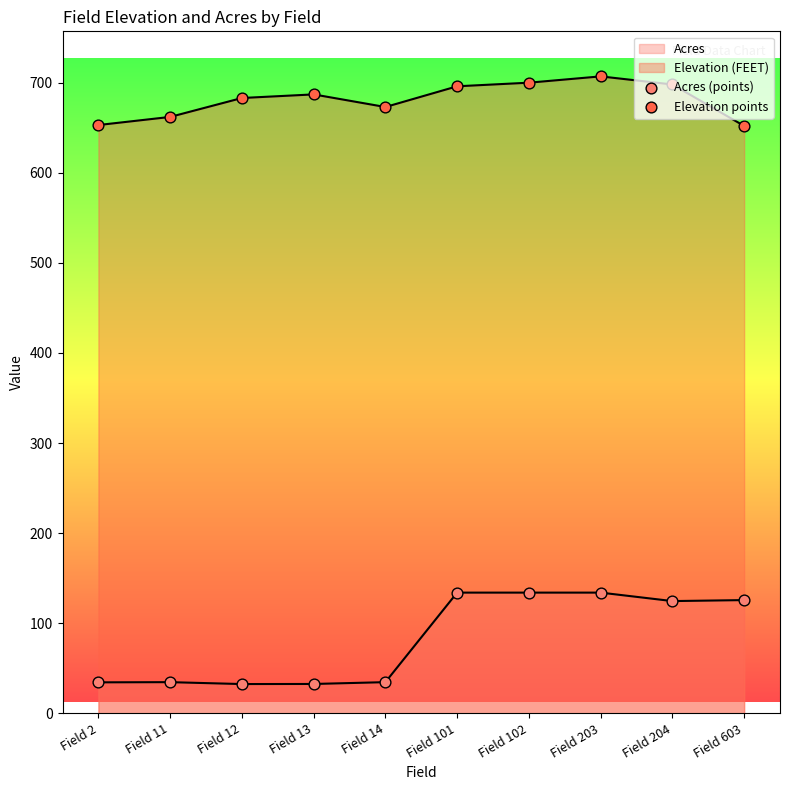

Which series reaches the minimum Y coordinate?

Acres (points)